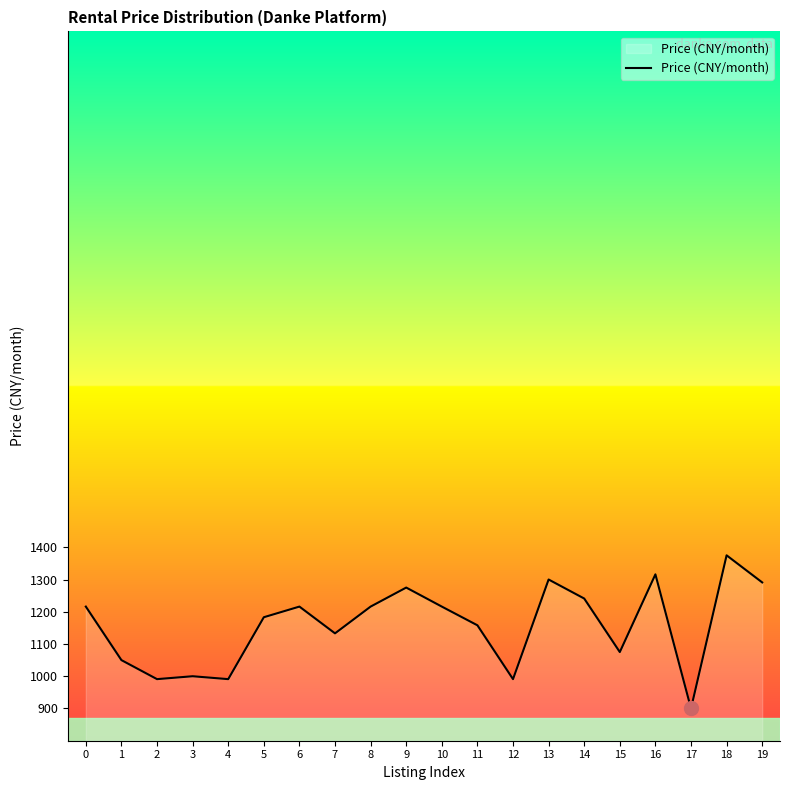

What is the smallest value displayed?

900